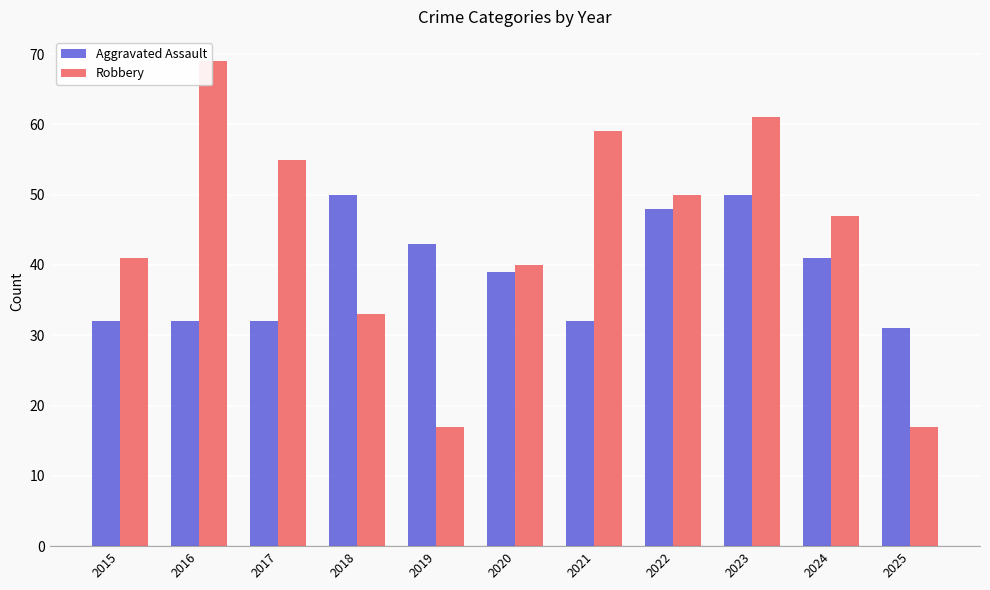

List the series in order of their overall mean, highest first.

Robbery, Aggravated Assault